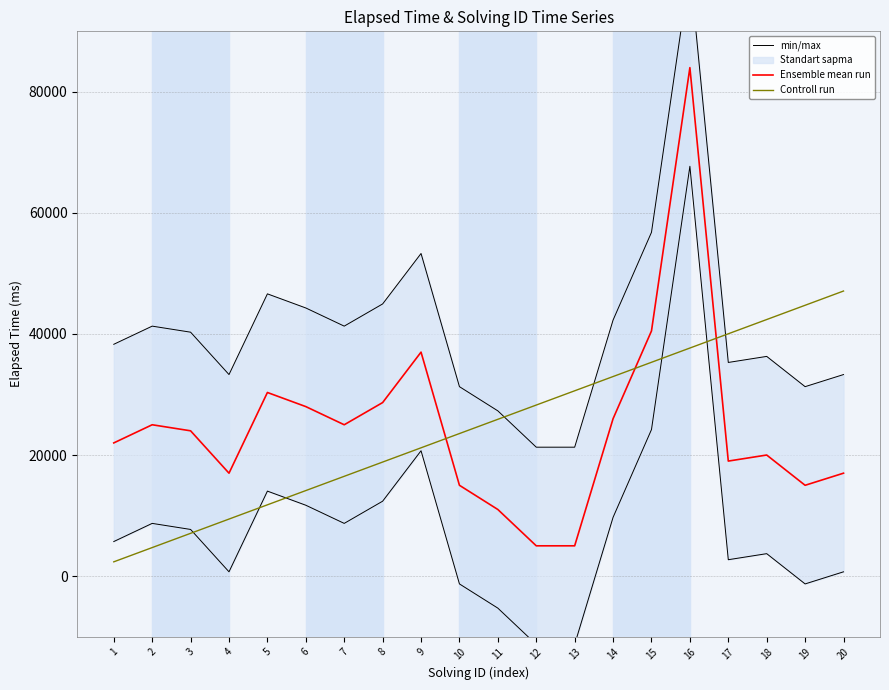

Between 4 and 16, which series saw the biggest shift?

min/max